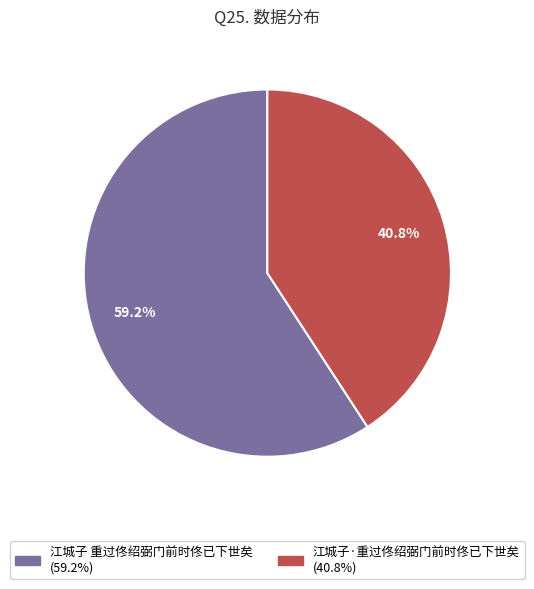

To the nearest percent, what is the difference between the largest and smallest slice percentages?

18%